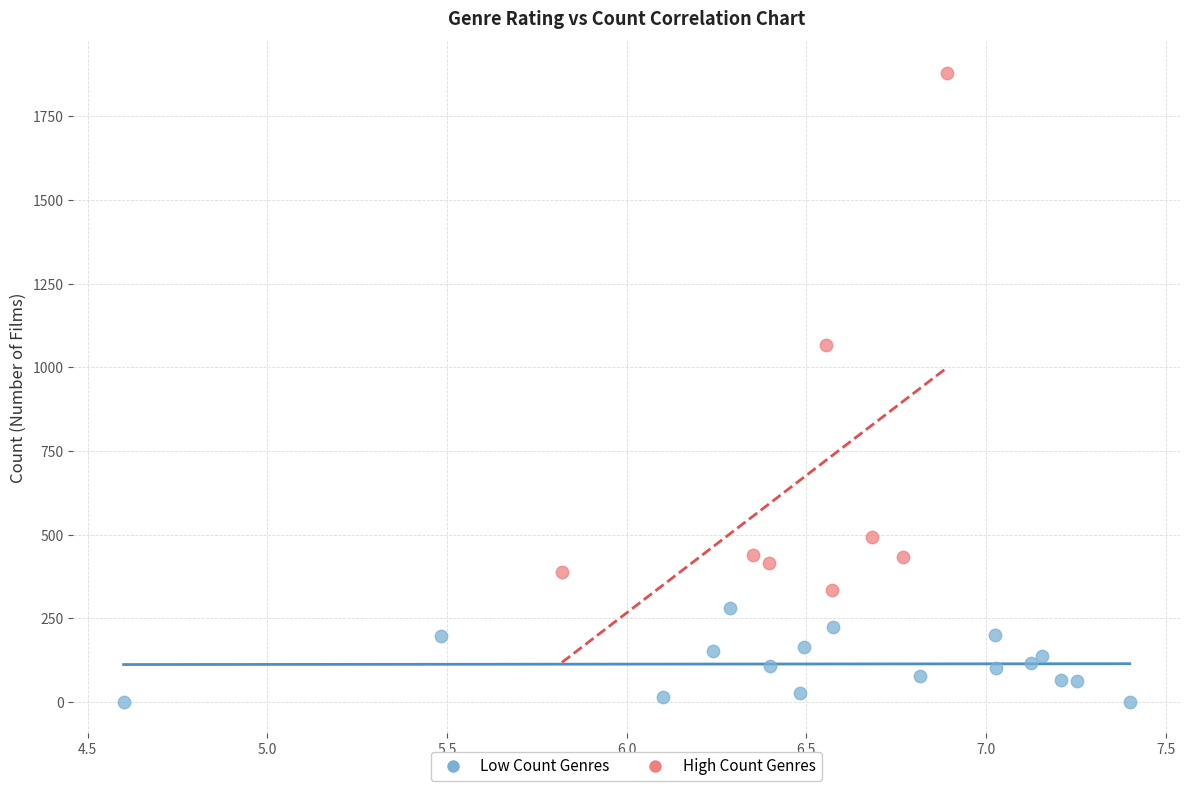

Which series has the largest Y range (max minus min)?

High Count Genres